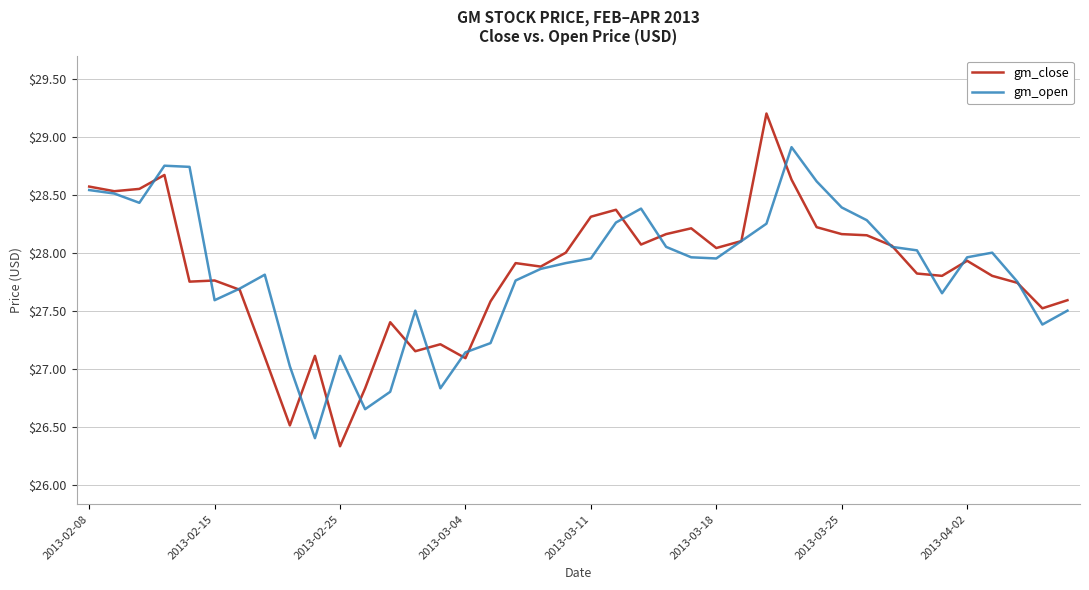

Which series has the largest range (max minus min)?

gm_close